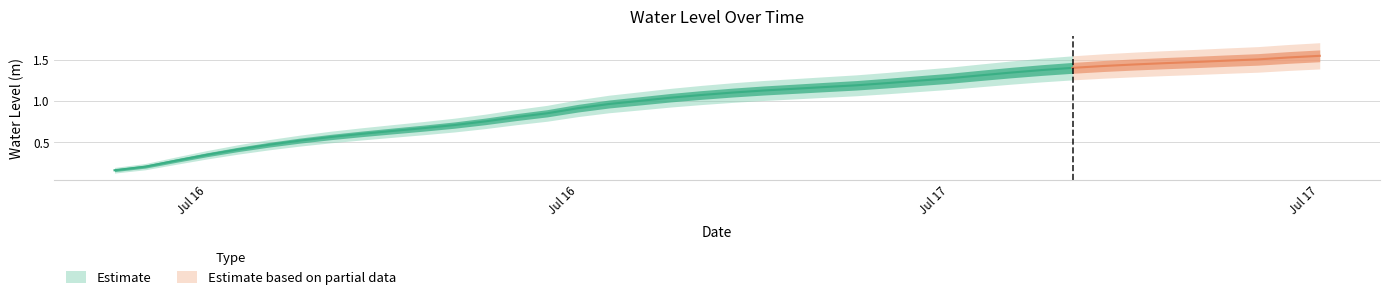

What is the change in value from 2025-07-16 09:00:00 to 2025-07-16 18:00:00?

+0.4